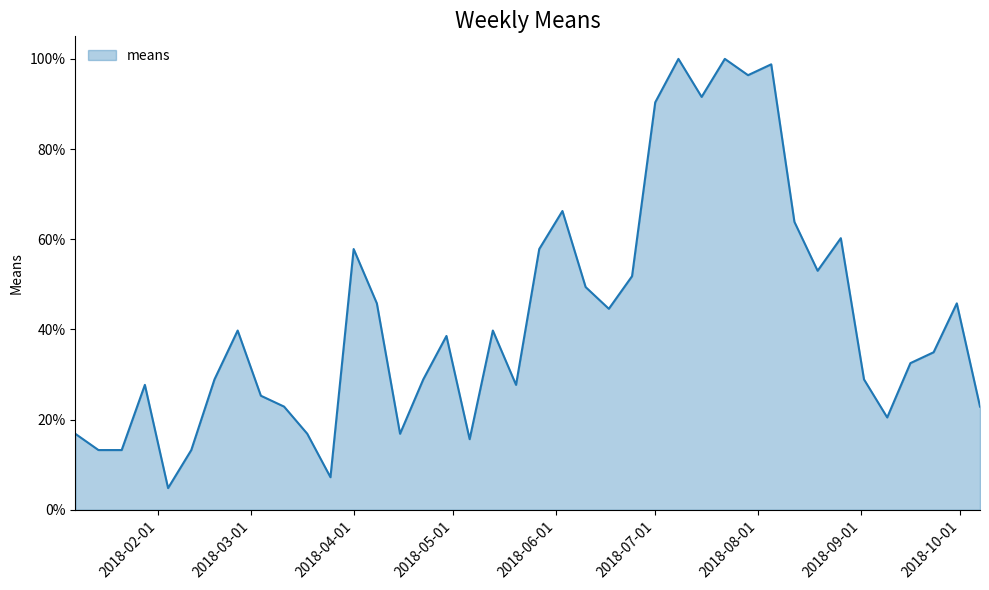

Reading left to right, what are all the values shown in this chart?

0.2	0.1	0.1	0.3	0.0	0.1	0.3	0.4	0.3	0.2	0.2	0.1	0.6	0.5	0.2	0.3	0.4	0.2	0.4	0.3	0.6	0.7	0.5	0.4	0.5	0.9	1.0	0.9	1.0	1.0	1.0	0.6	0.5	0.6	0.3	0.2	0.3	0.3	0.5	0.2